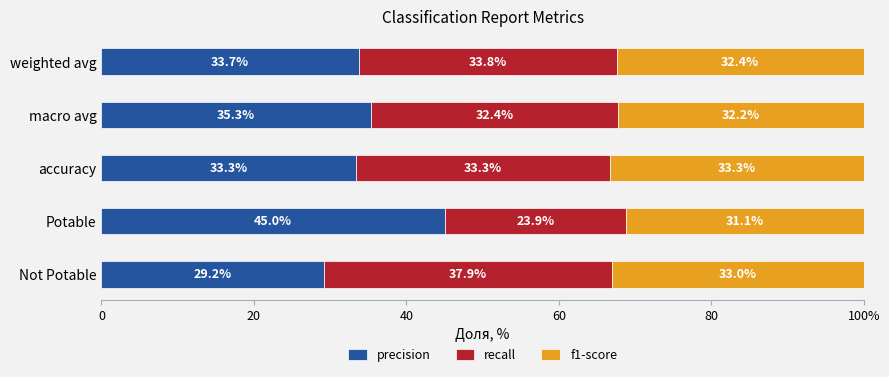

What are all the series names shown in the legend?

precision, recall, f1-score